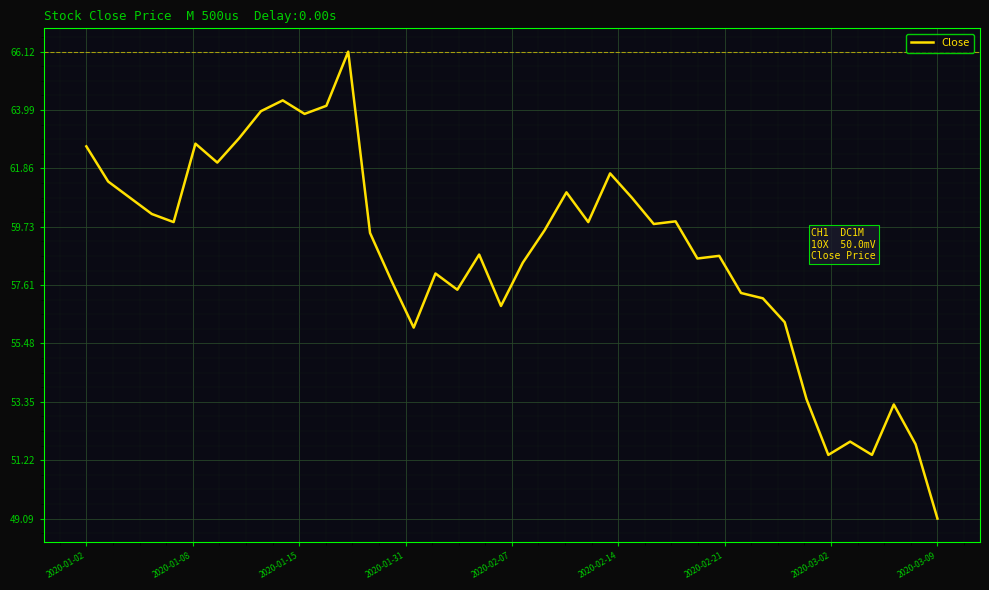

What is the greatest value displayed?

66.1